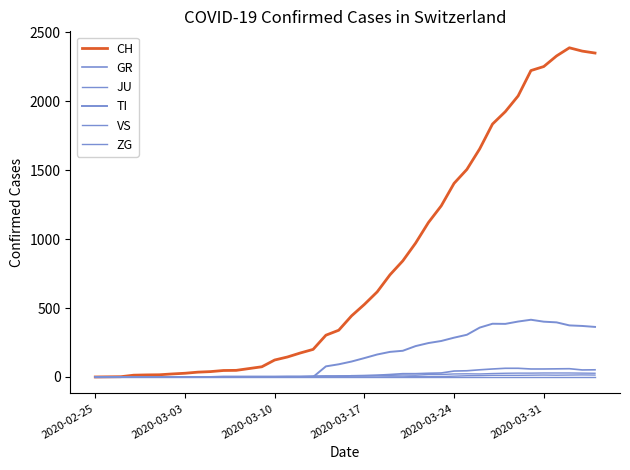

Is this an area chart (filled region under the line)?

No